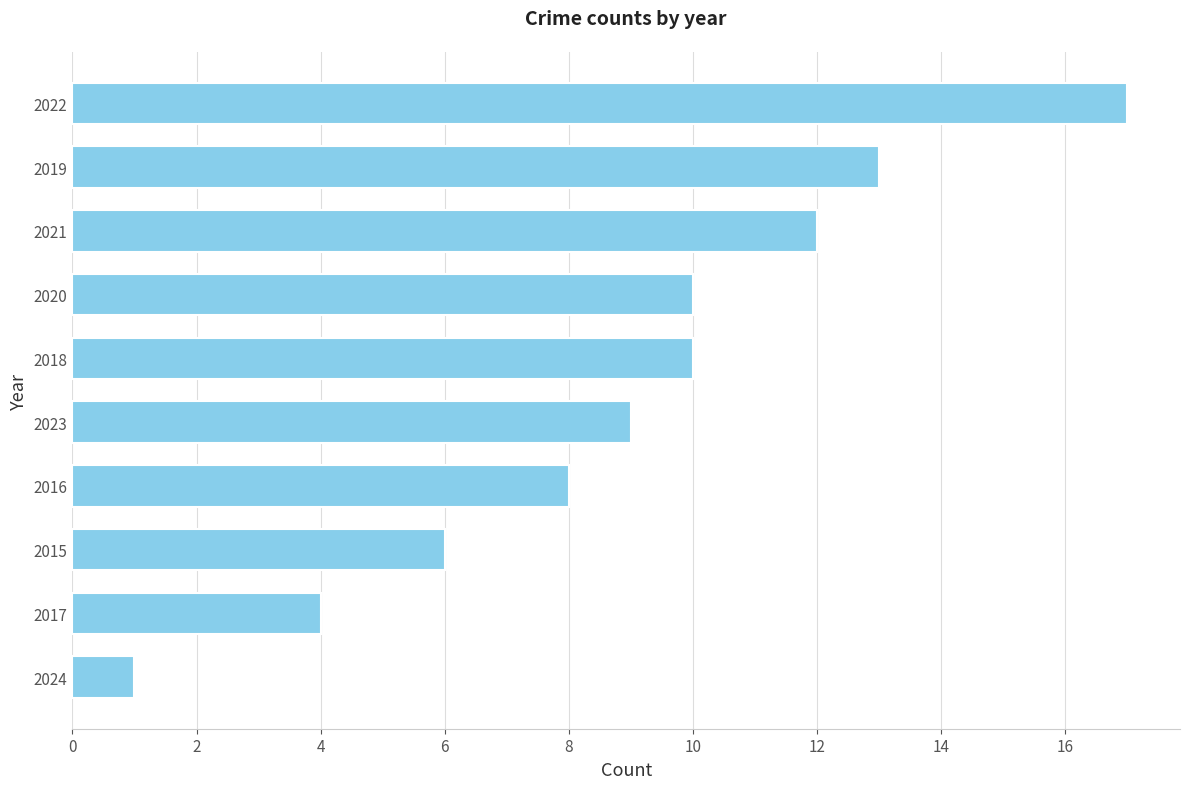

Reading top to bottom, what are all the values shown in this chart?

2022=17	2019=13	2021=12	2020=10	2018=10	2023=9	2016=8	2015=6	2017=4	2024=1